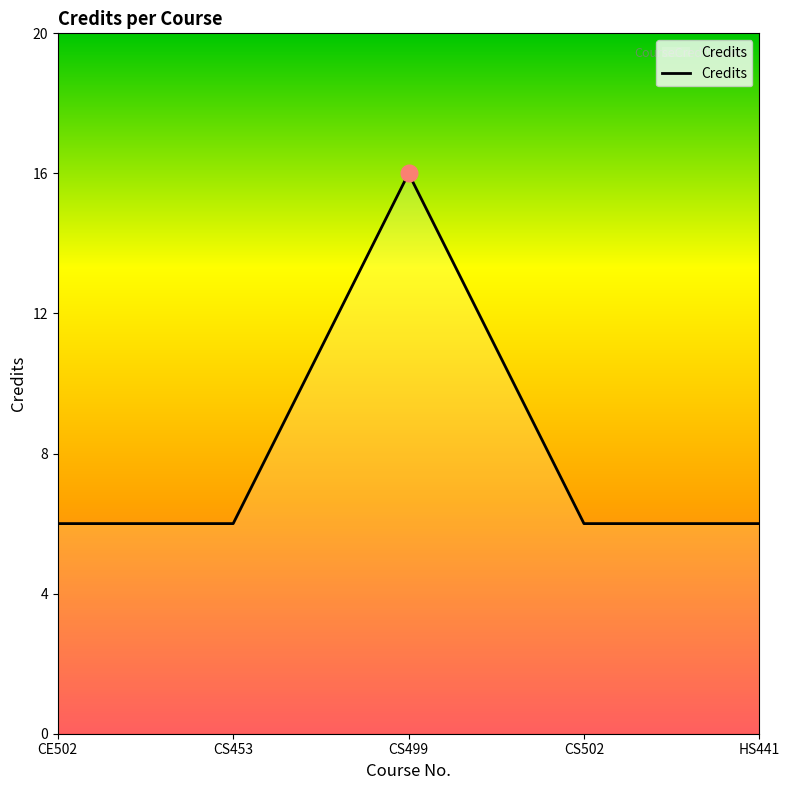

Does the chart display data point markers on the line(s)?

No